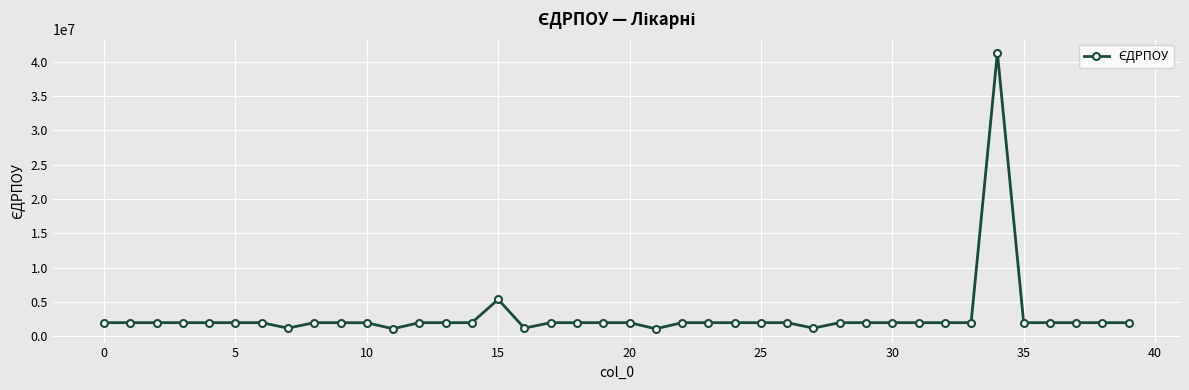

What is the sum of all values?

118506379